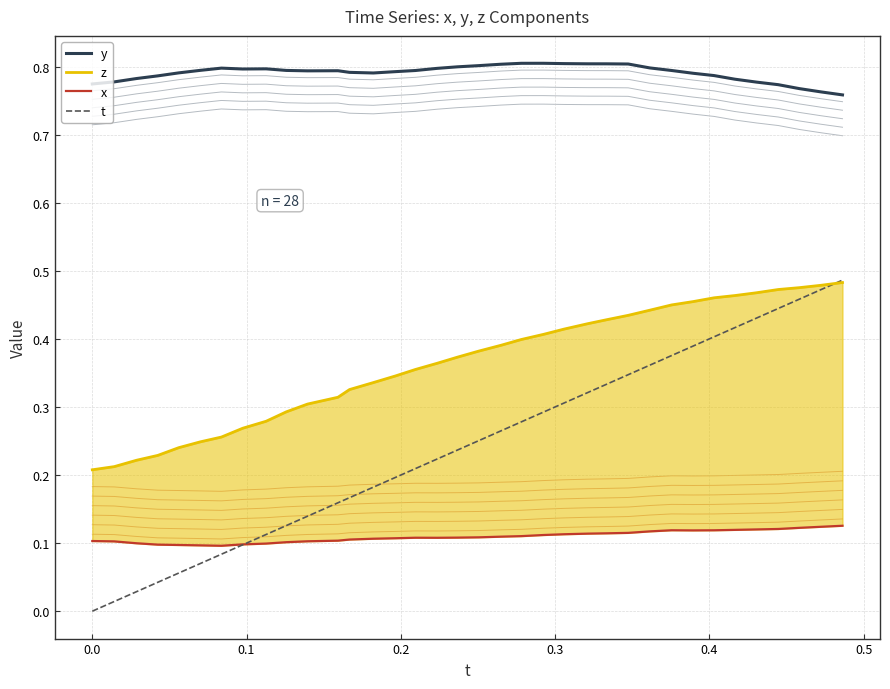

What is the average value of the x series?

0.1